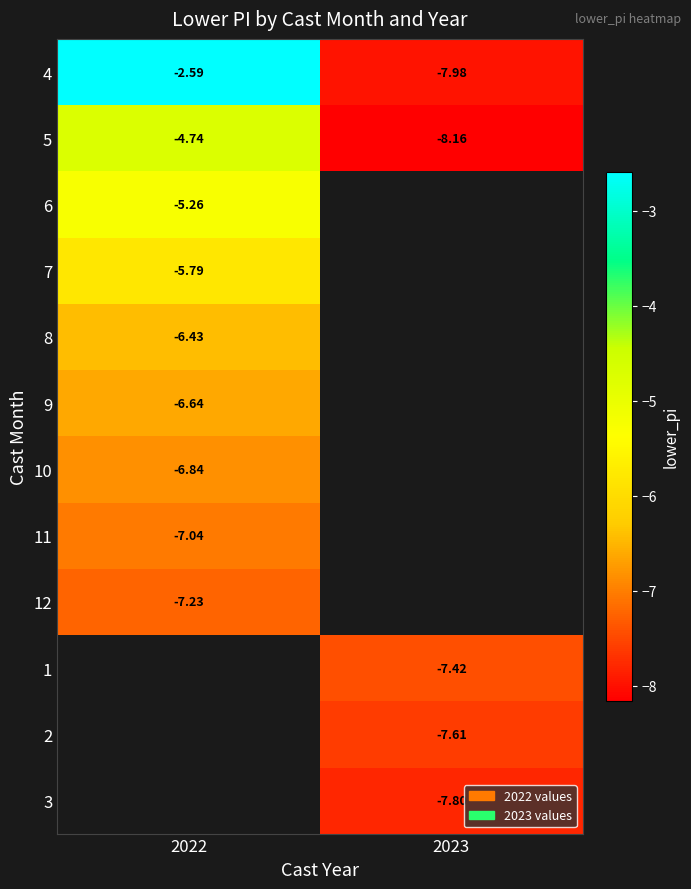

At which category does the chart reach its minimum across all series?

2023